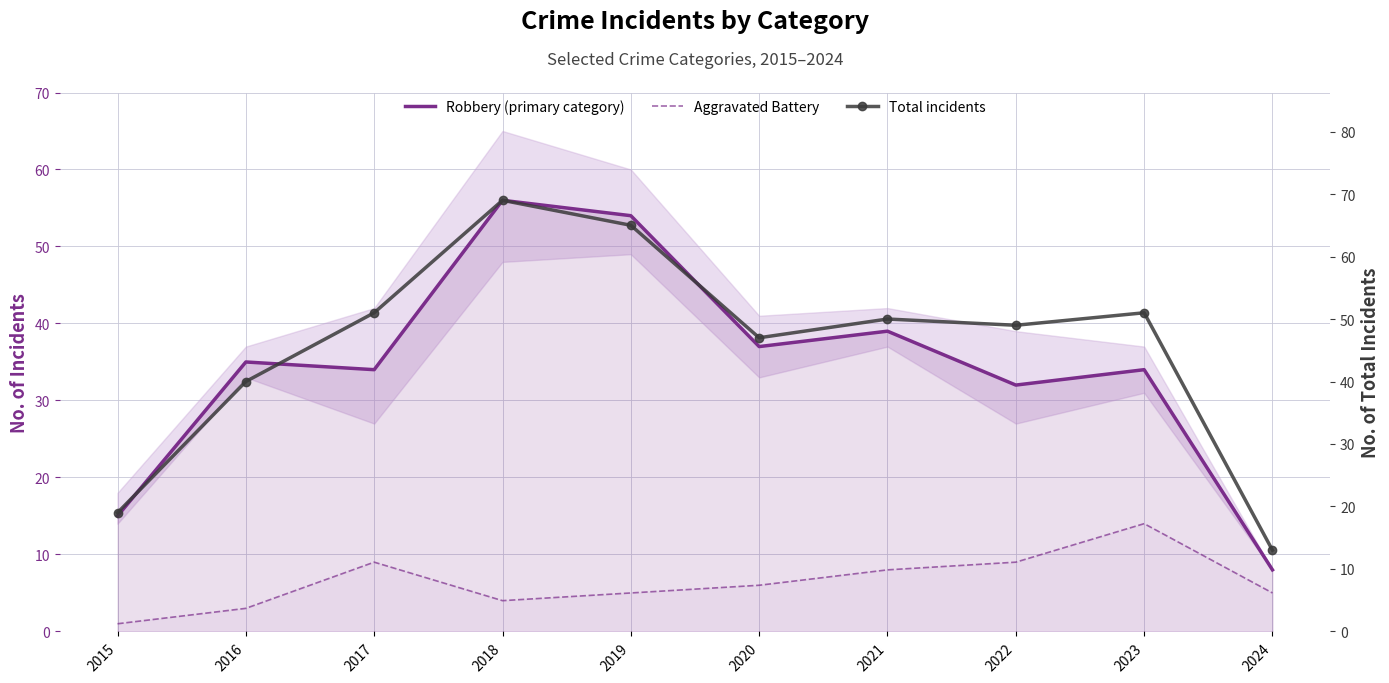

True or false: Total incidents and Aggravated Battery intersect in this chart.

False